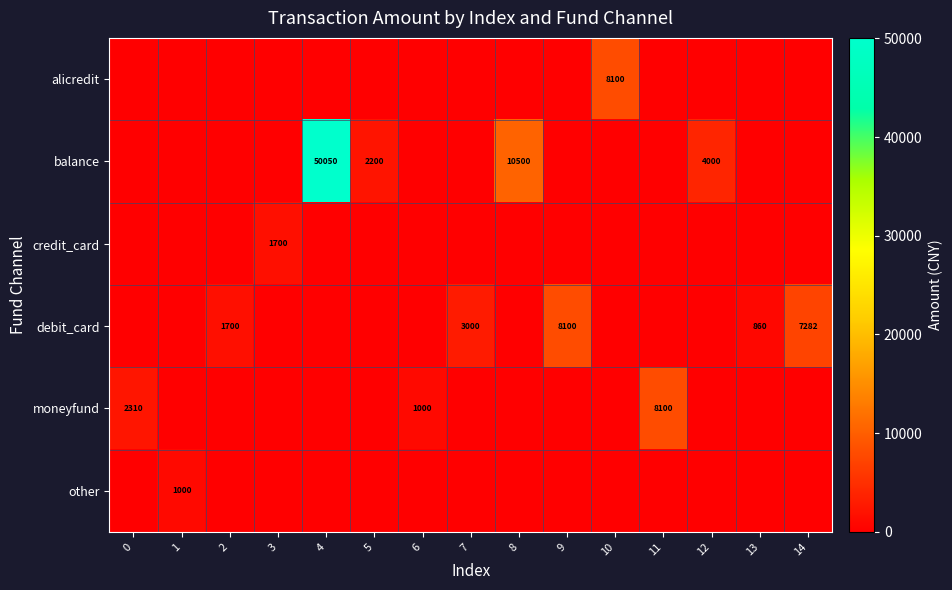

The balance series shows 50050 at 4. True or false?

True